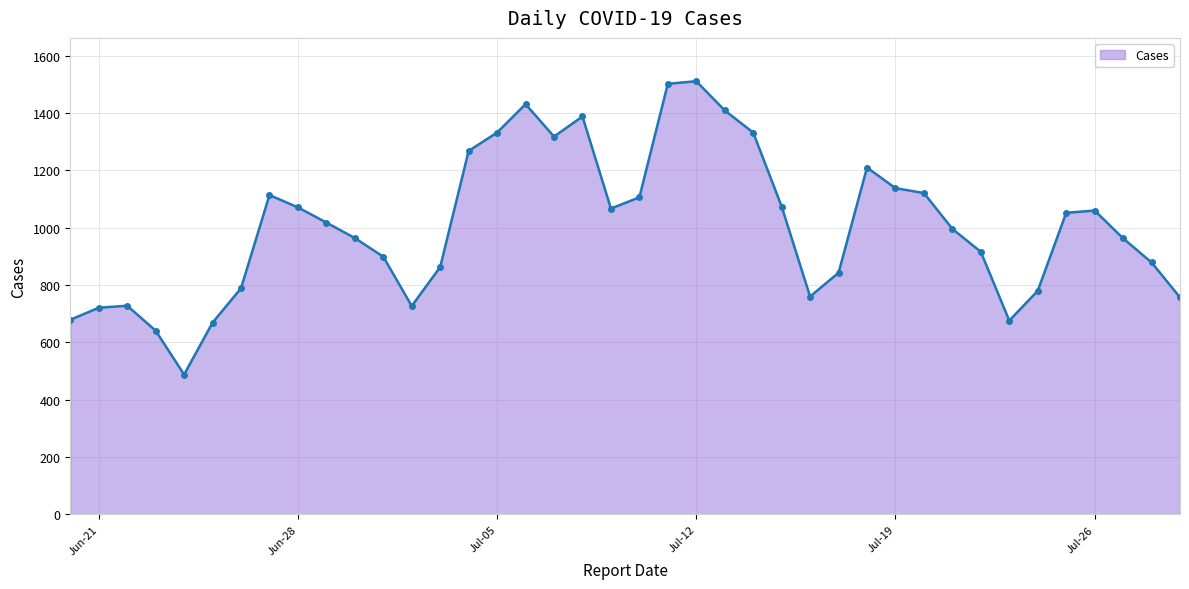

What is the smallest value displayed?

488